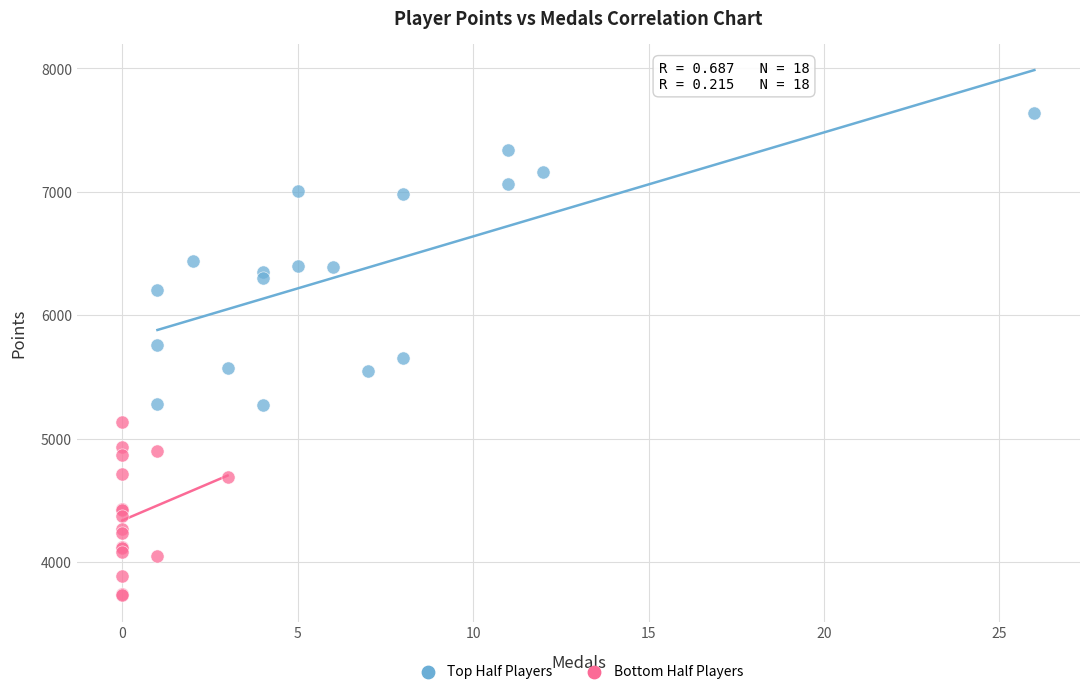

Which series contains the highest Y value?

Top Half Players